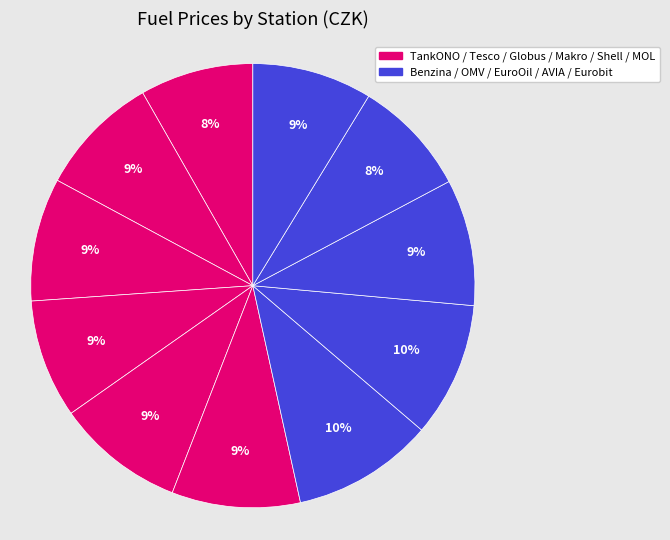

How many segments does this pie chart have?

11